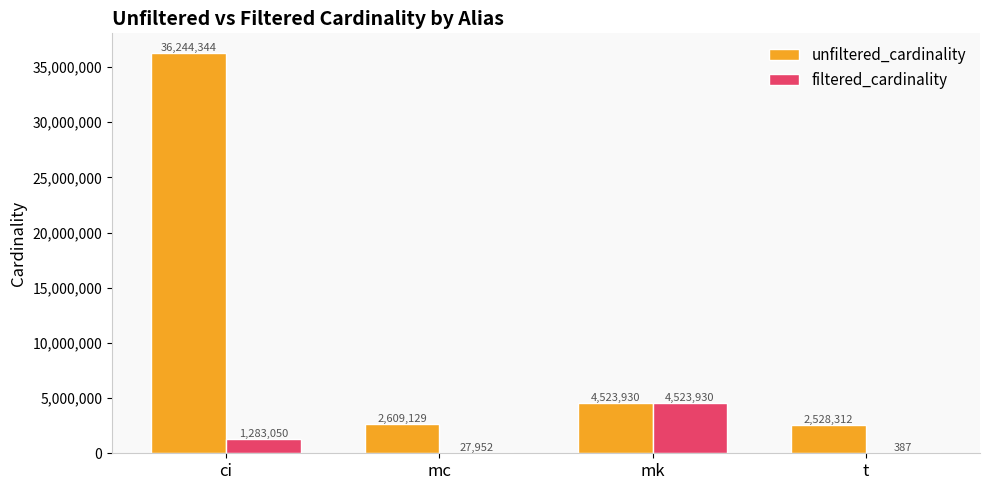

What is the total value across all series at mc?

2637081